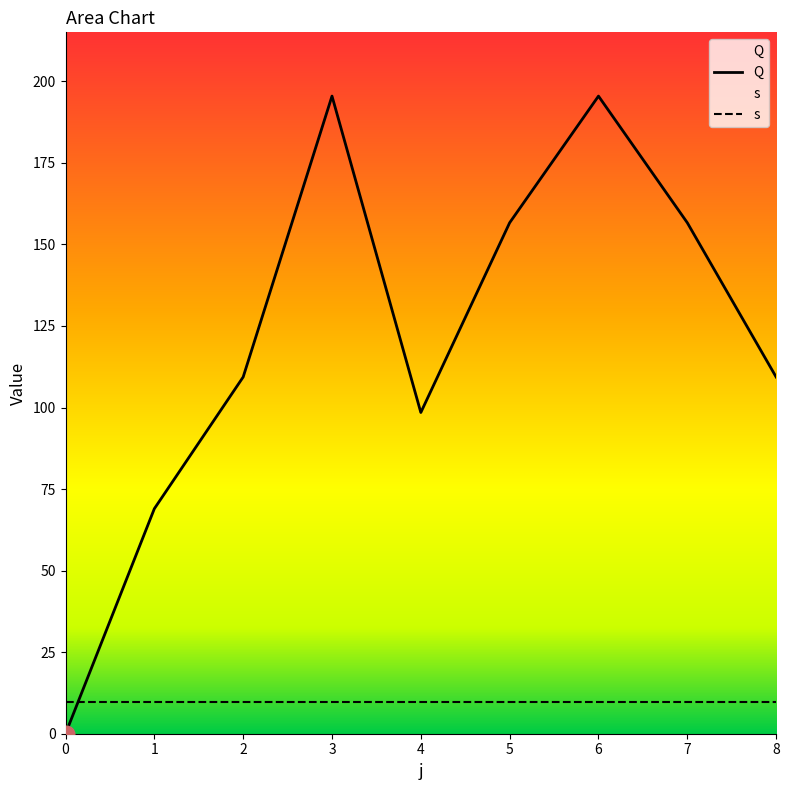

Is it true that the value at 7 is 156.7?

True